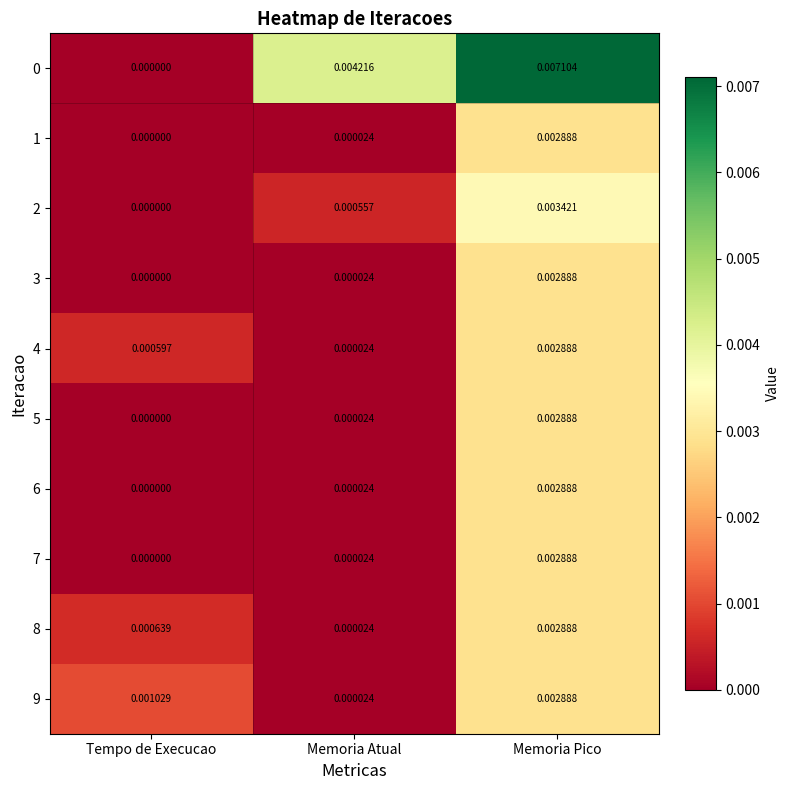

At which label does 1 reach its minimum?

Tempo de Execucao